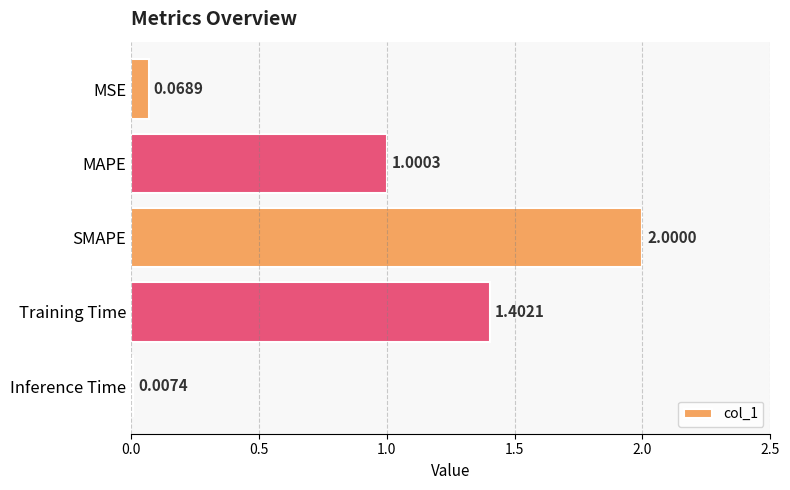

Are the bars grouped side by side (vs. stacked)?

No